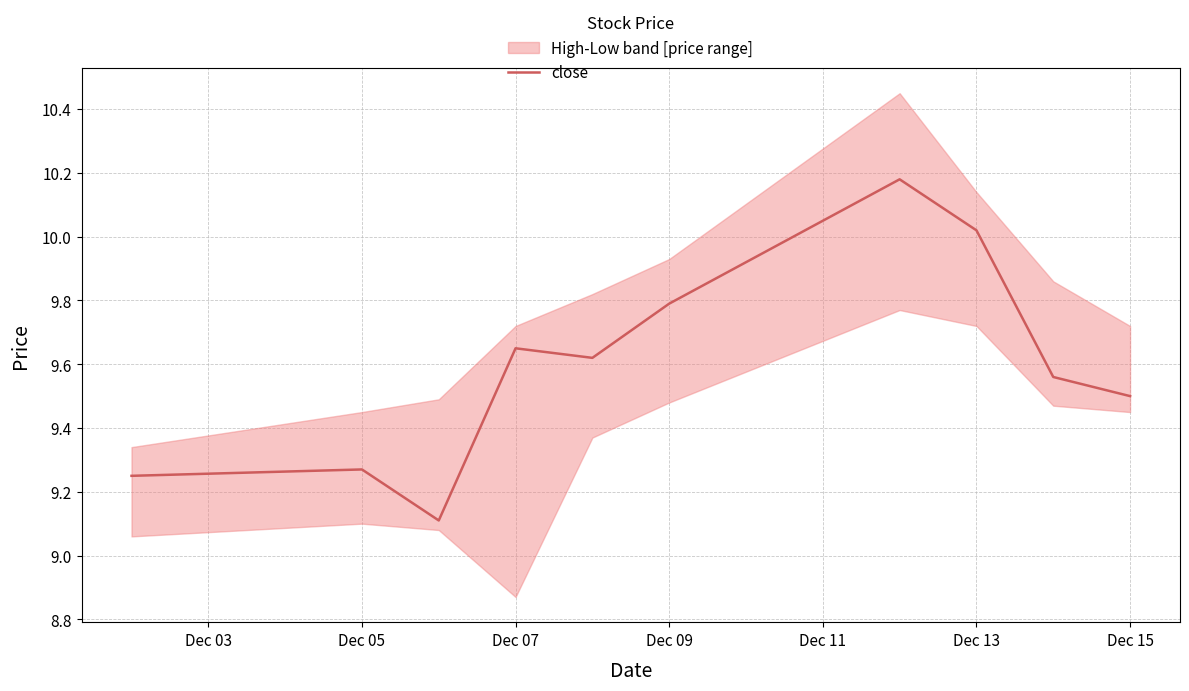

Is this an area chart (filled region under the line)?

No